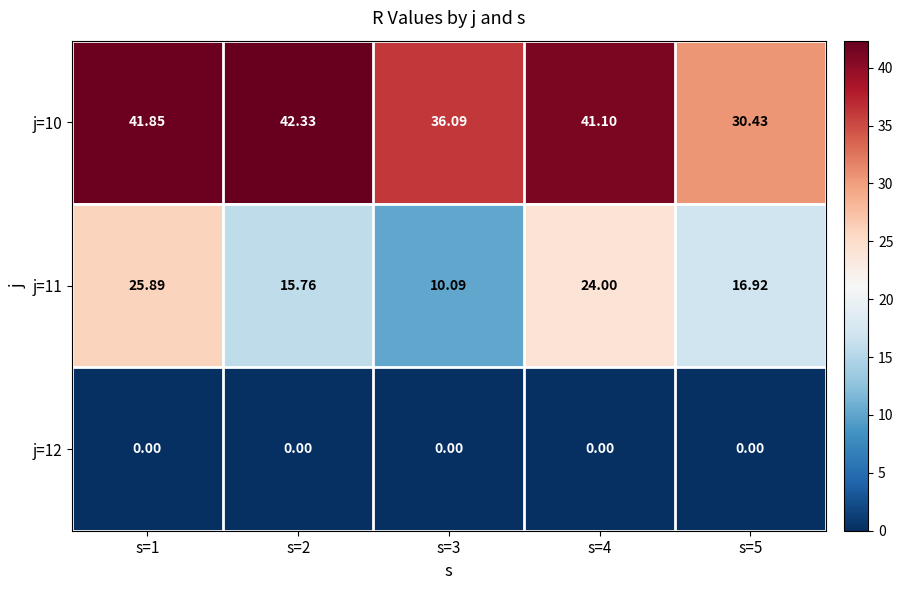

Is the value of j=11 at s=4 greater than the value of j=10 at s=1?

No